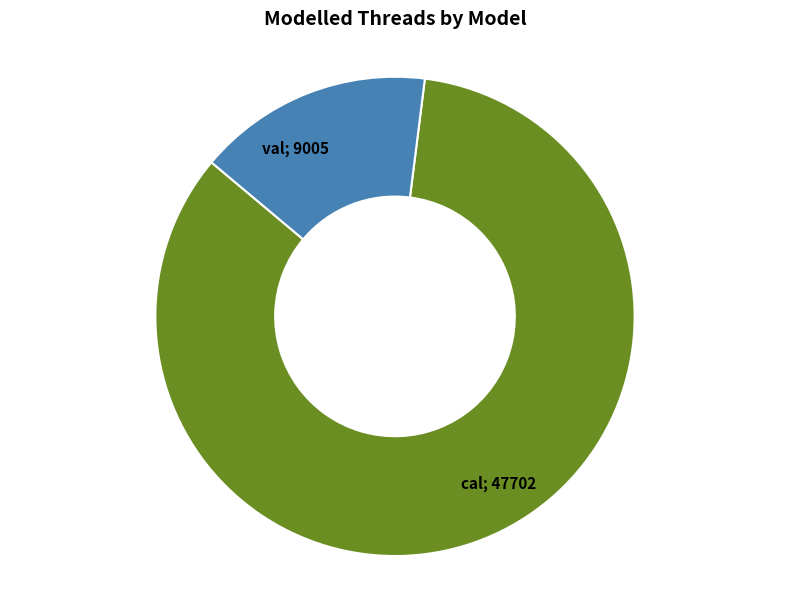

Is there a majority slice in this chart?

Yes